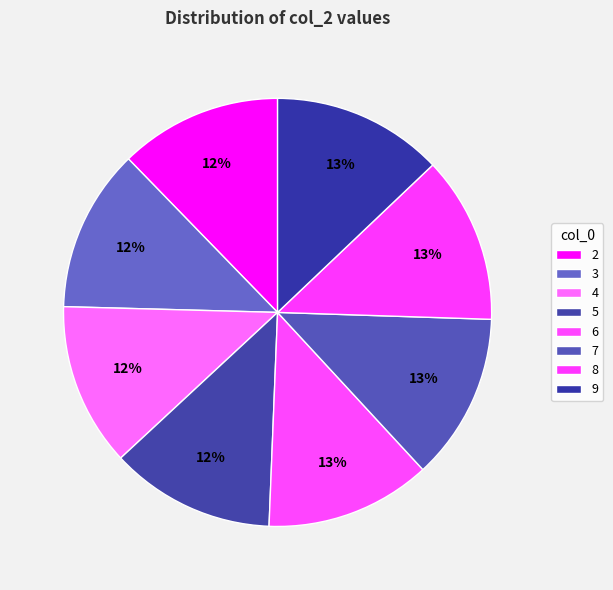

Is there a majority slice in this chart?

No